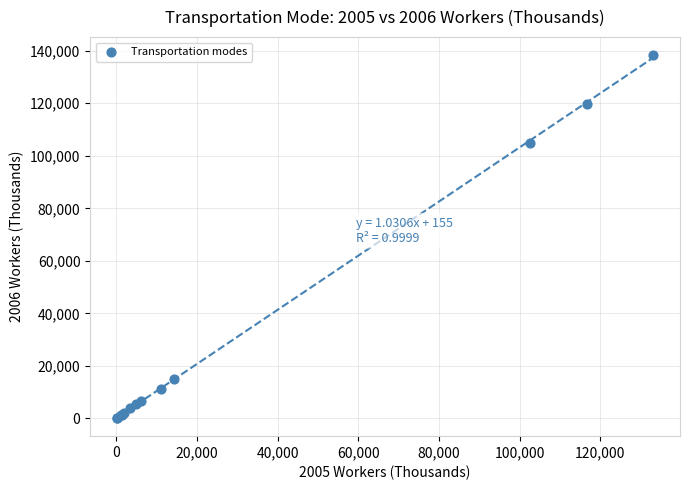

What Y value in the scatter plot is closest to 69222?

105046.4